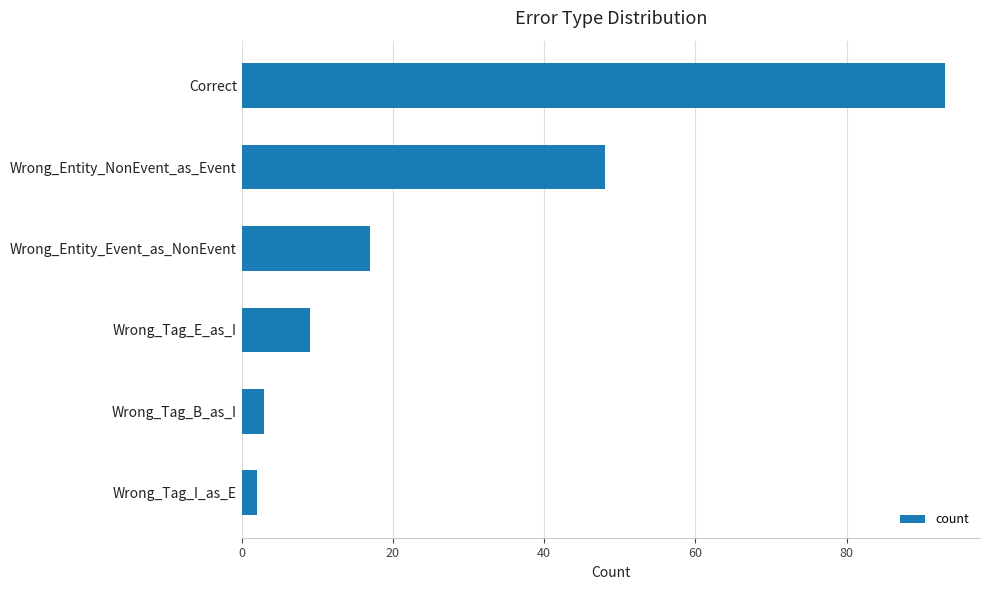

How many bars are there in total?

6